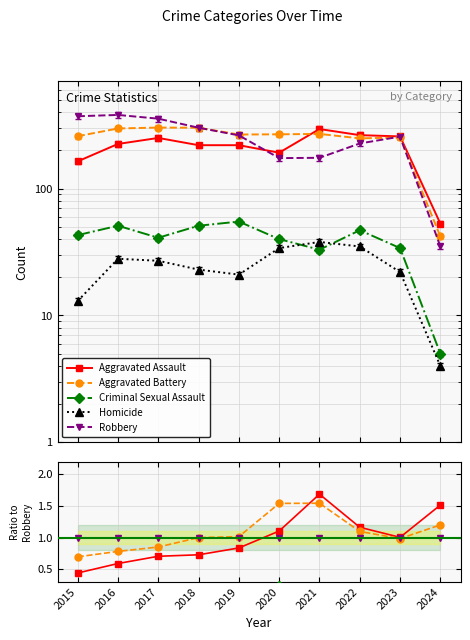

True or false: Robbery and Criminal Sexual Assault intersect in this chart.

False